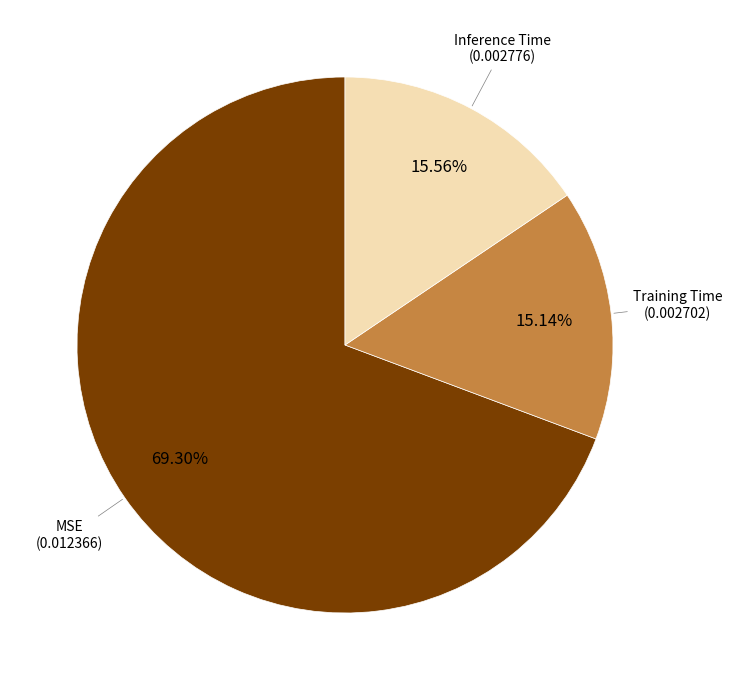

To the nearest percent, what portion does Training Time represent?

15%